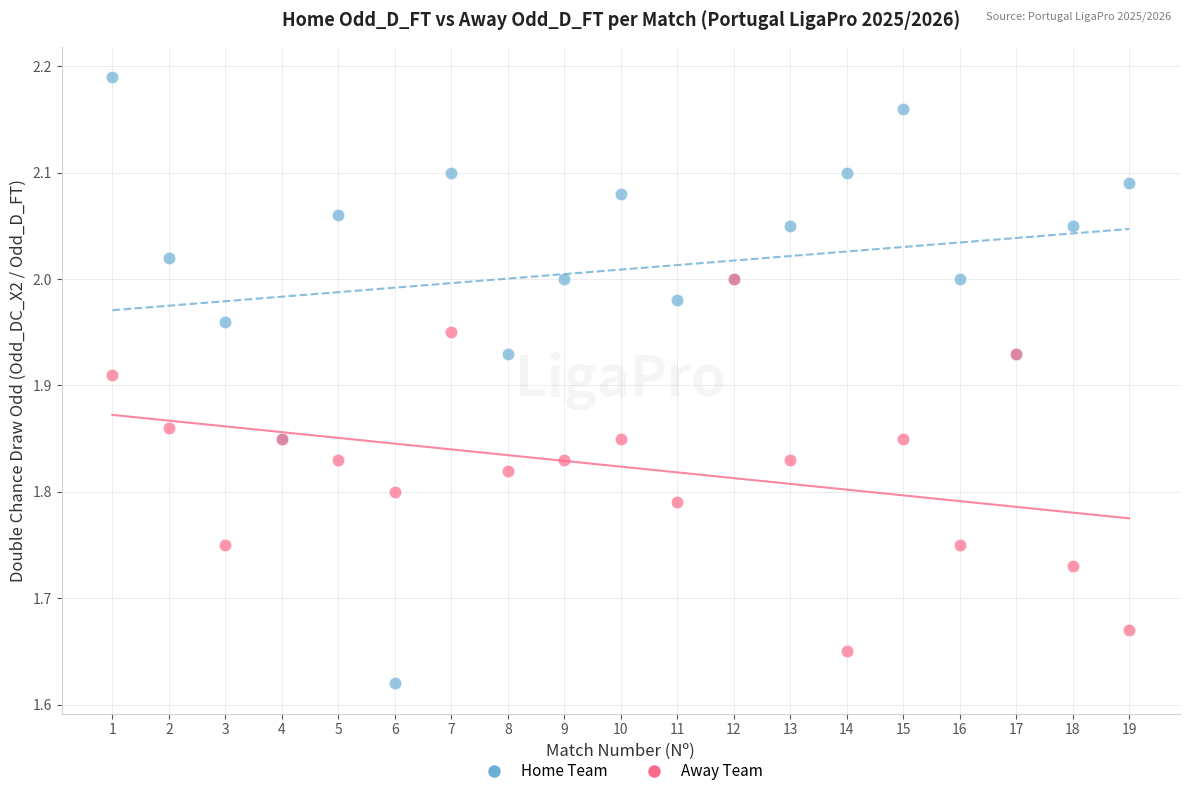

What are all the series names shown in the legend?

Home Team, Away Team